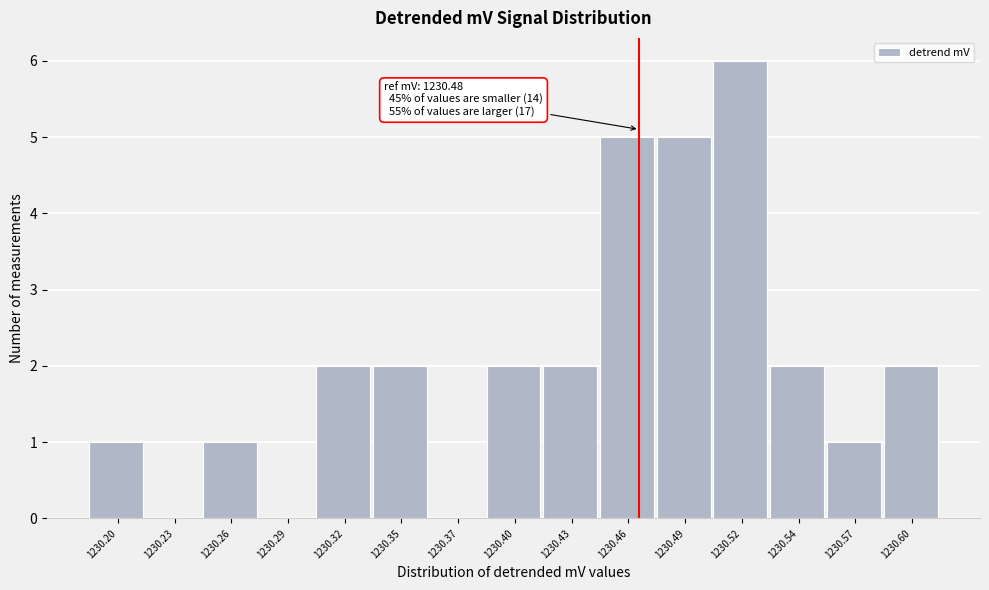

Reading left to right, list all the values displayed in this chart.

1230.20=1	1230.23=0	1230.26=1	1230.29=0	1230.32=2	1230.35=2	1230.37=0	1230.40=2	1230.43=2	1230.46=5	1230.49=5	1230.52=6	1230.54=2	1230.57=1	1230.60=2